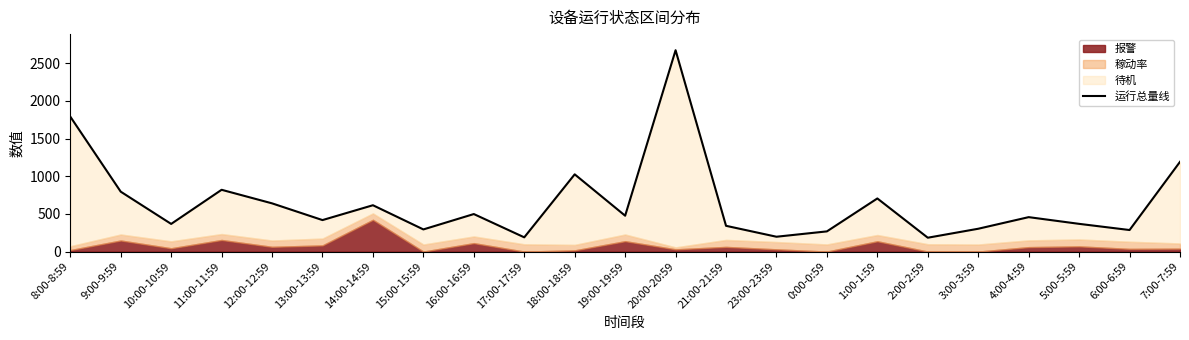

Reading left to right, list all the values displayed in this chart.

8:00-8:59=1791	9:00-9:59=795	10:00-10:59=367	11:00-11:59=820	12:00-12:59=640	13:00-13:59=418	14:00-14:59=615	15:00-15:59=294	16:00-16:59=498	17:00-17:59=189	18:00-18:59=1025	19:00-19:59=476	20:00-20:59=2672	21:00-21:59=342	23:00-23:59=197	0:00-0:59=268	1:00-1:59=705	2:00-2:59=184	3:00-3:59=303	4:00-4:59=457	5:00-5:59=368	6:00-6:59=286	7:00-7:59=1191